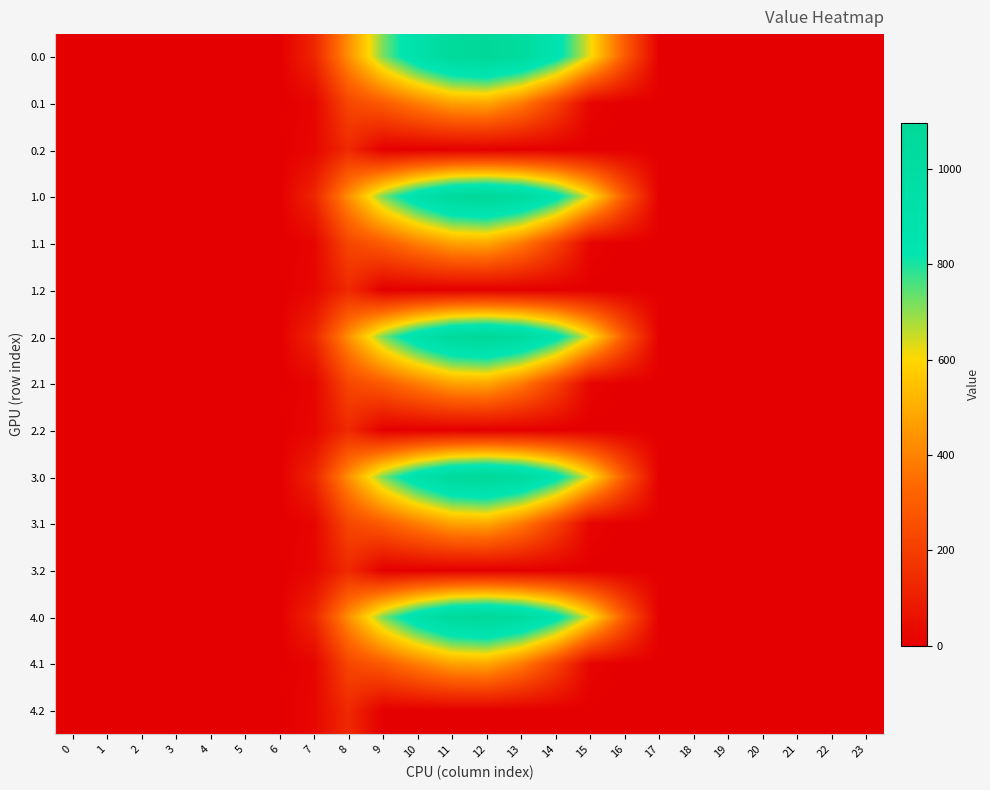

List the series in order of their peak value, highest first.

0.0, 1.0, 2.0, 3.0, 4.0, 0.1, 1.1, 2.1, 3.1, 4.1, 0.2, 1.2, 2.2, 3.2, 4.2